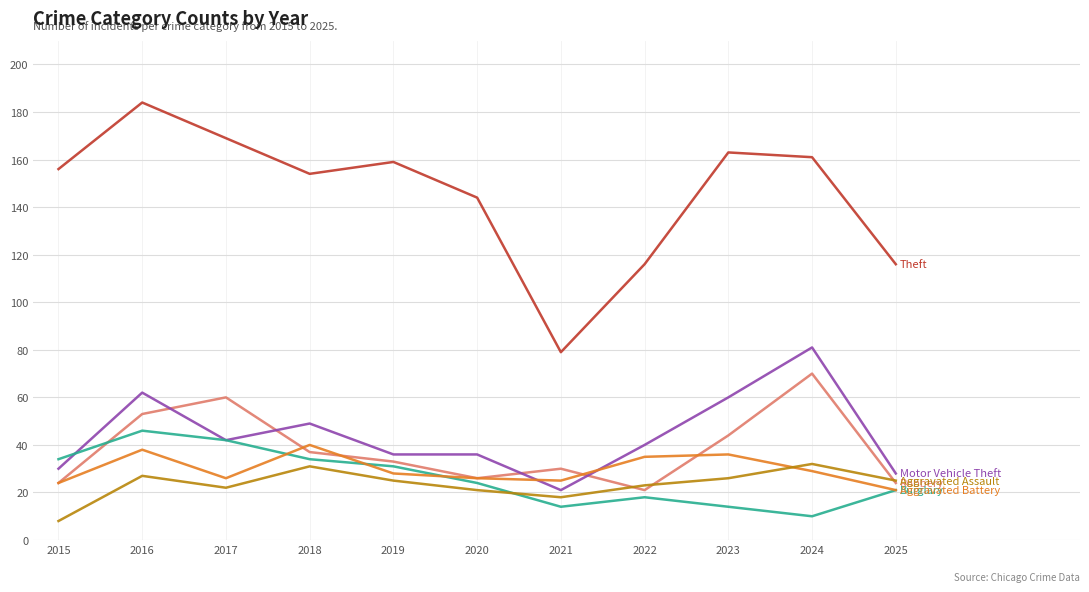

Which category has the lowest value across all series?

2015